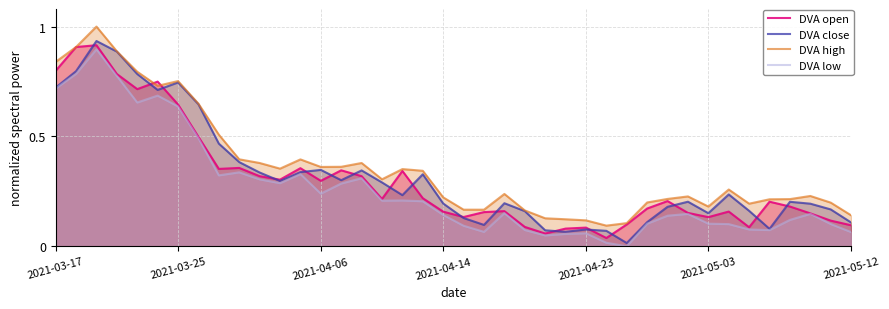

True or false: DVA high and DVA low cross at least once.

False